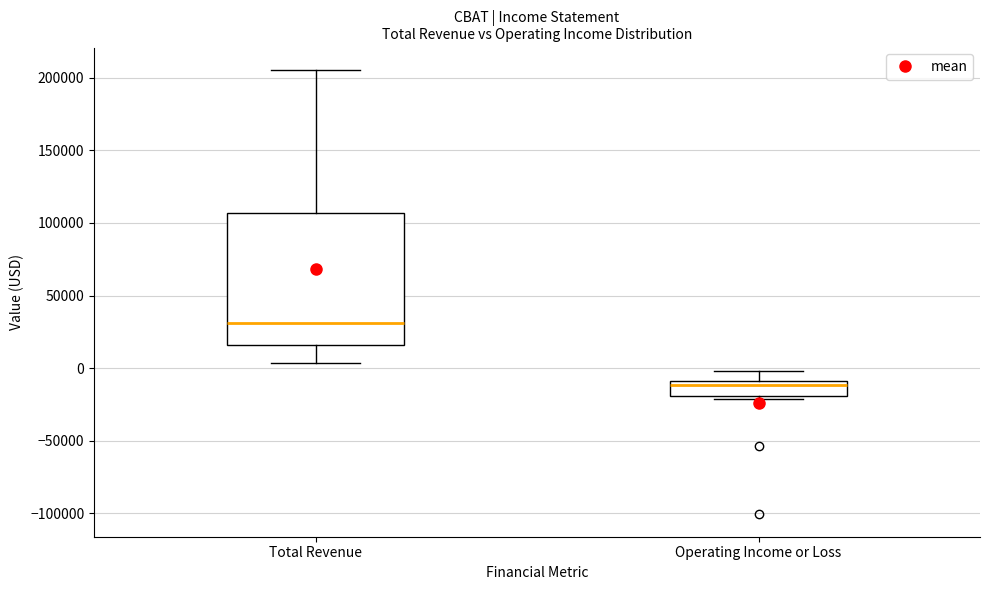

Which box's median line is the highest?

Total Revenue